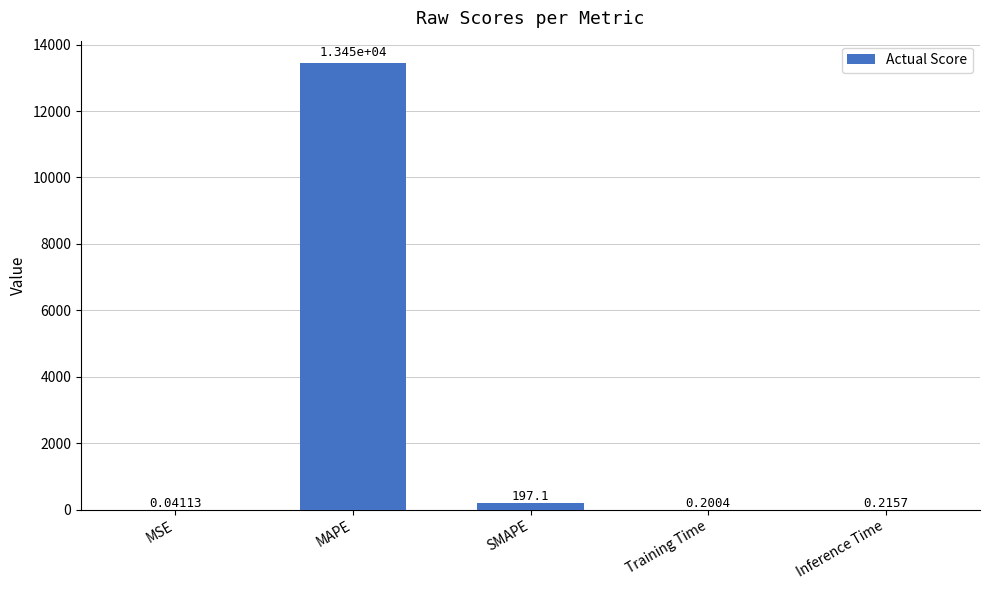

Where is the data nearest to the value 6723?

SMAPE